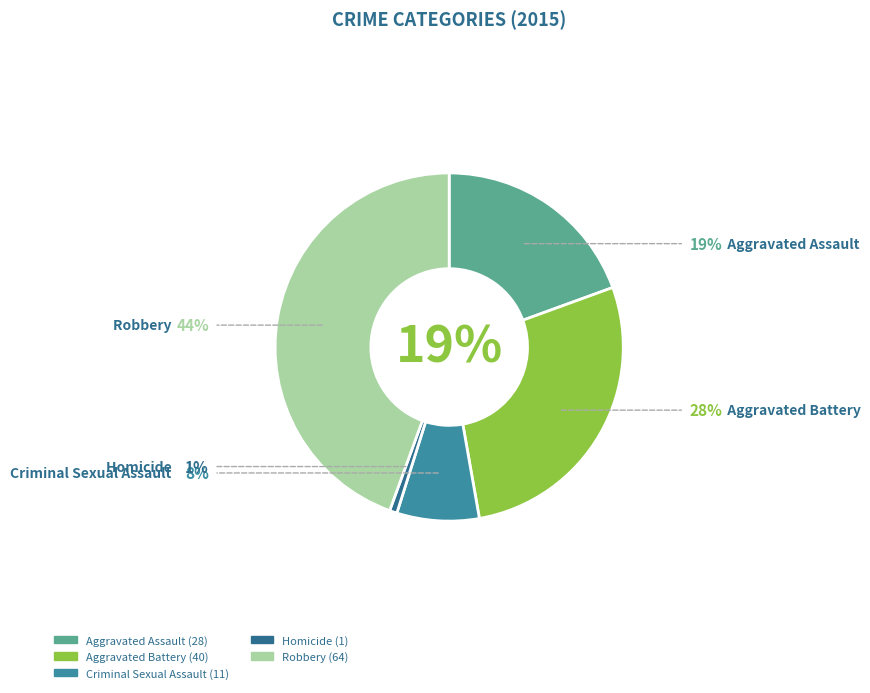

To the nearest percent, what percentage of the pie is Aggravated Assault?

19%